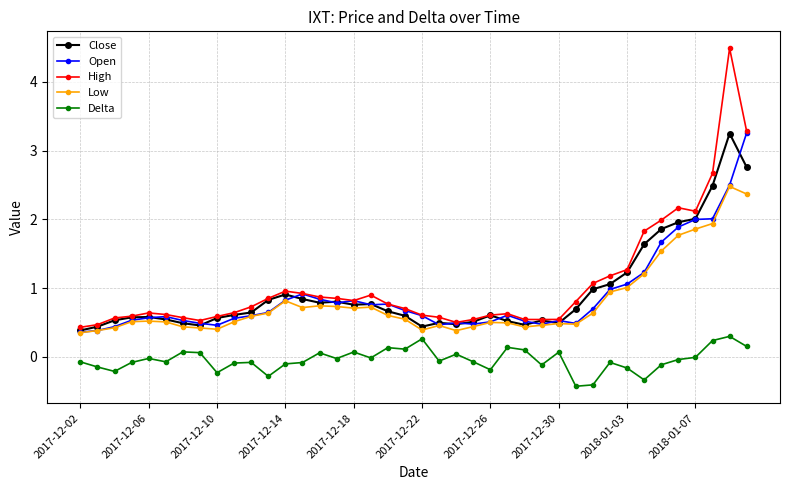

What is the value of the High point at the 26th from the left?

0.6